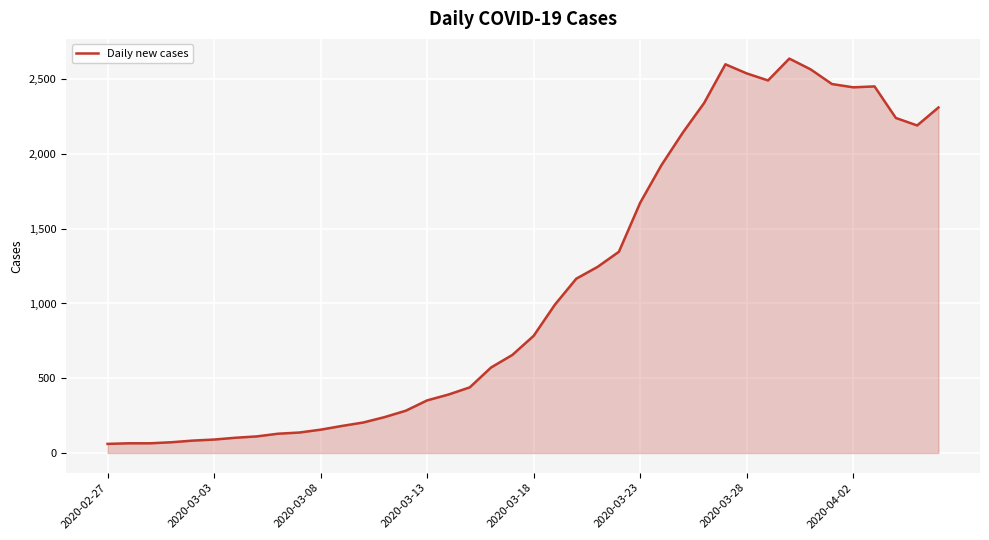

What is the difference between the maximum and minimum values?

2577